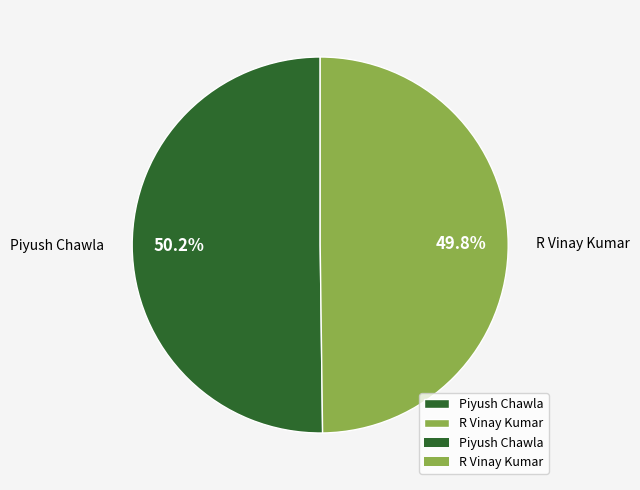

What is the ratio of the value at Piyush Chawla to the value at R Vinay Kumar?

1.0